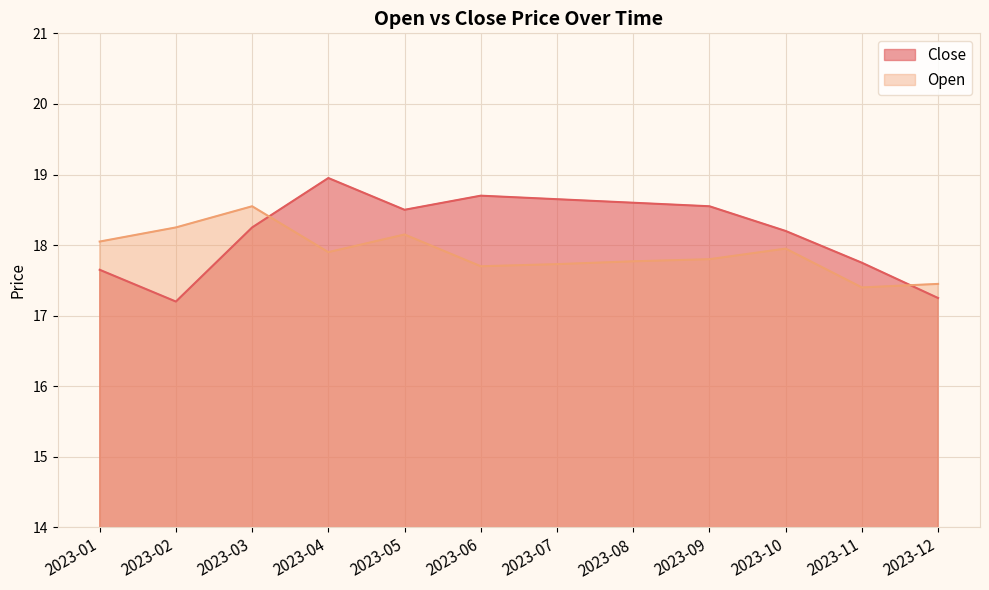

Between 2023-04 and 2023-11, which series saw the biggest shift?

Close